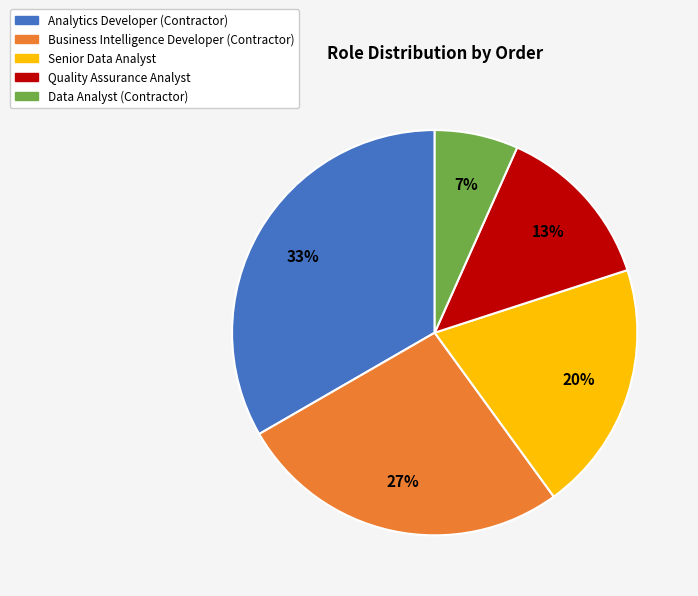

Does Data Analyst (Contractor) account for over 50% of the chart?

No